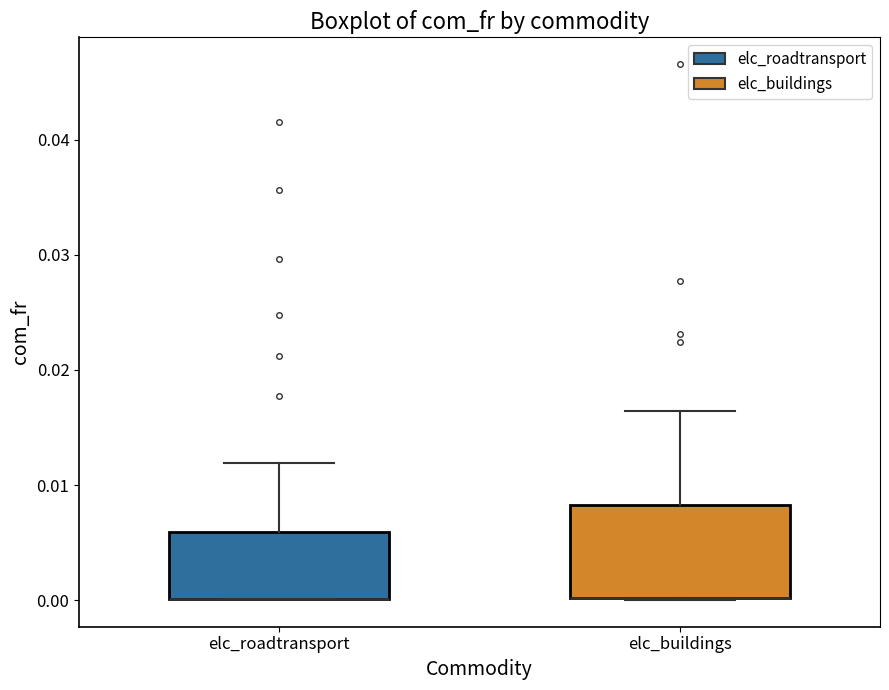

Where is the upper edge of the box for elc_buildings on the y-axis? The values are not printed on the chart, so give them approximately, as read against the axis.

0.008